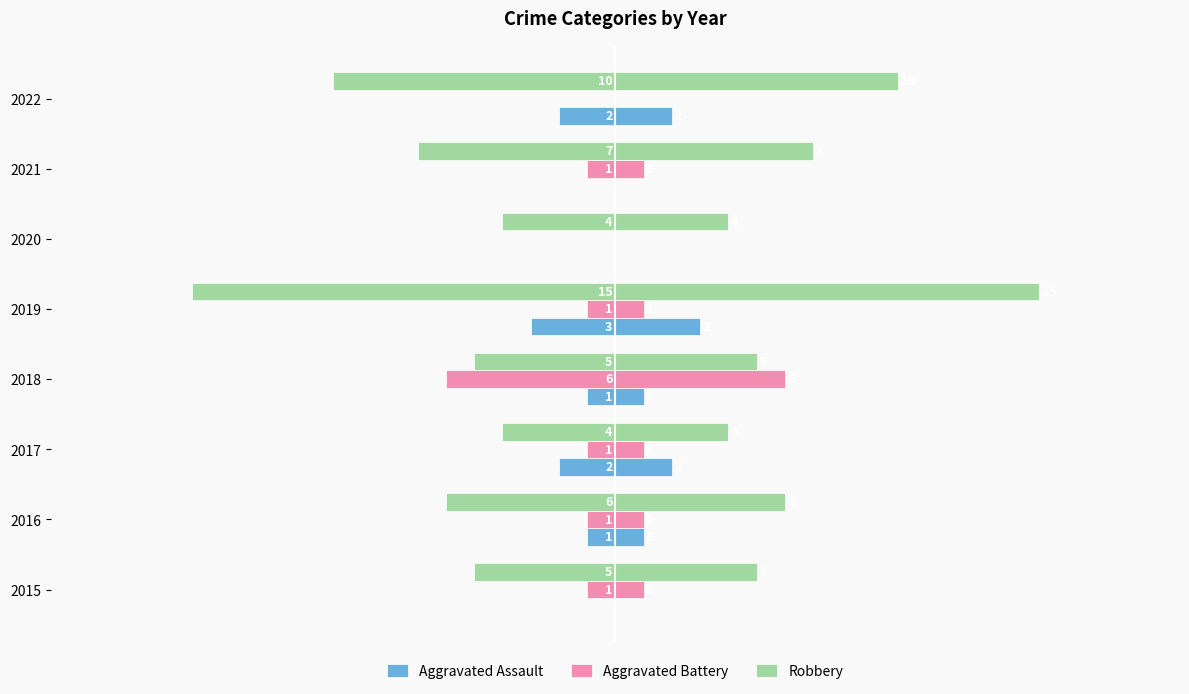

What is the approximate value of Aggravated Battery at 1?

-1